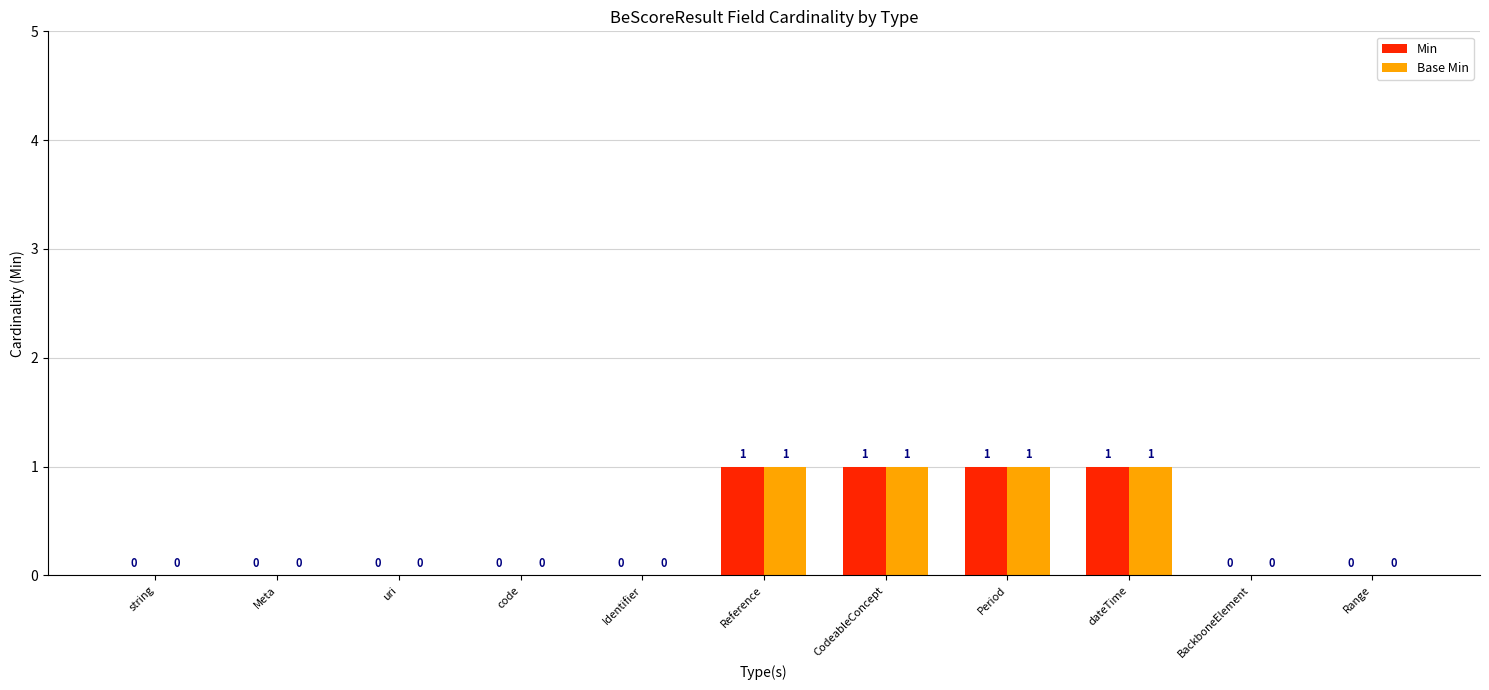

How many distinct data groups are displayed?

2